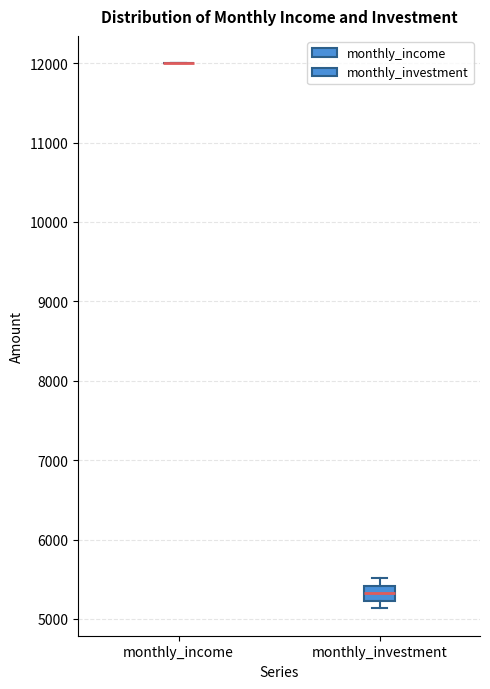

Reading left to right, transcribe this box plot: for each box, give where its median line is, the range the box spans, and where its two whiskers end, as read against the y-axis. The values are not printed on the chart, so give them approximately, as read against the axis.

monthly_income: box collapsed to a line at 12000, whiskers 12000 to 12000
monthly_investment: median 5300, box 5200 to 5400, whiskers 5100 to 5500